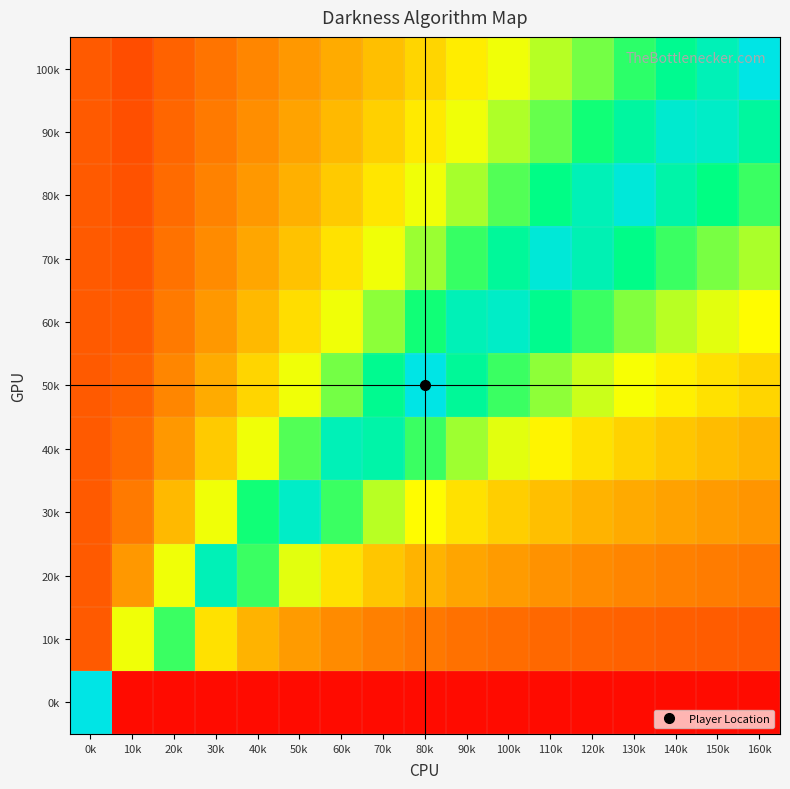

At how many categories does at least one series exceed 0?

17